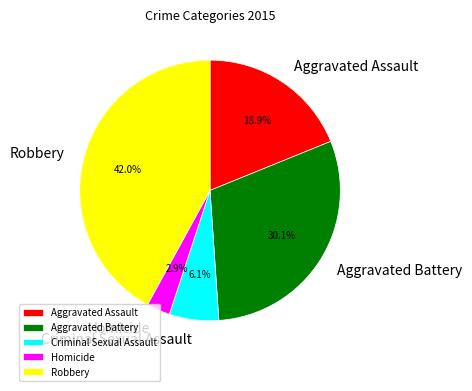

Which has a higher value, Aggravated Battery or Aggravated Assault?

Aggravated Battery